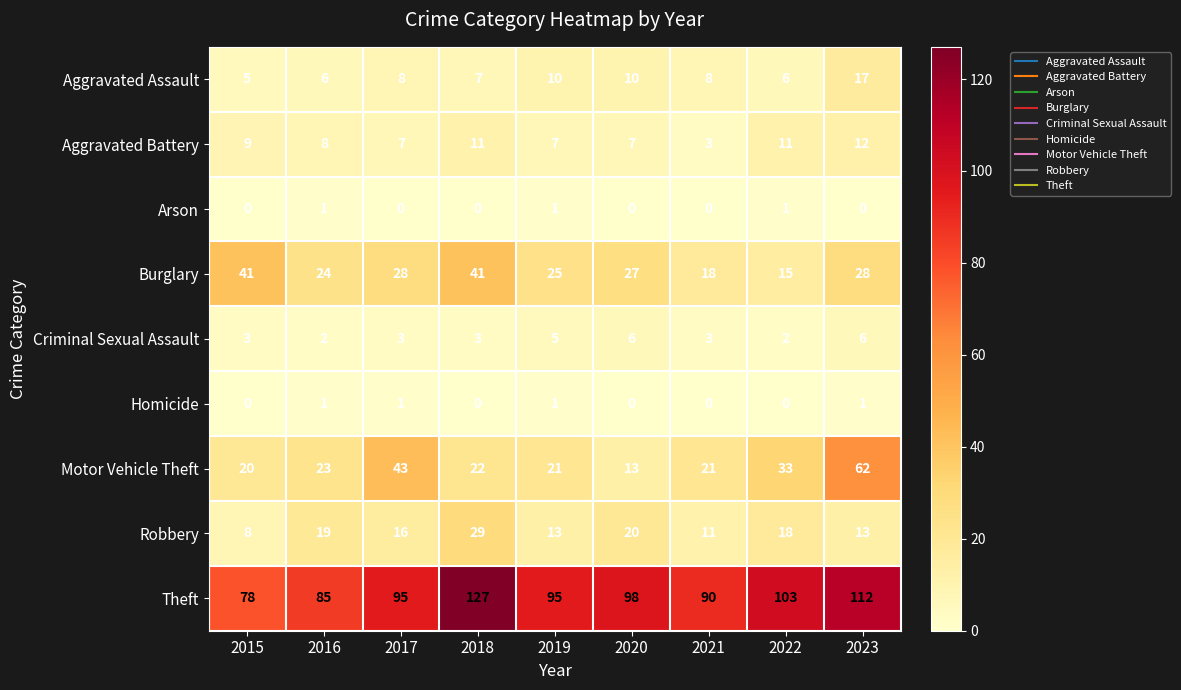

What is the minimum value for Aggravated Battery?

3